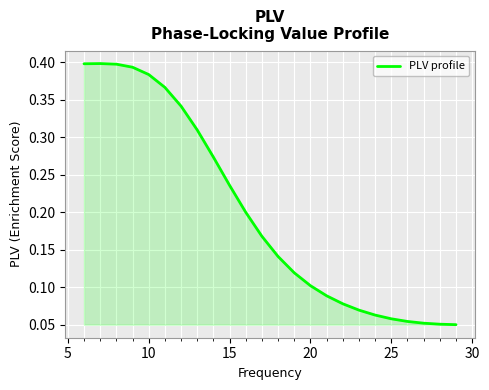

What is the difference between the maximum and minimum values?

0.3